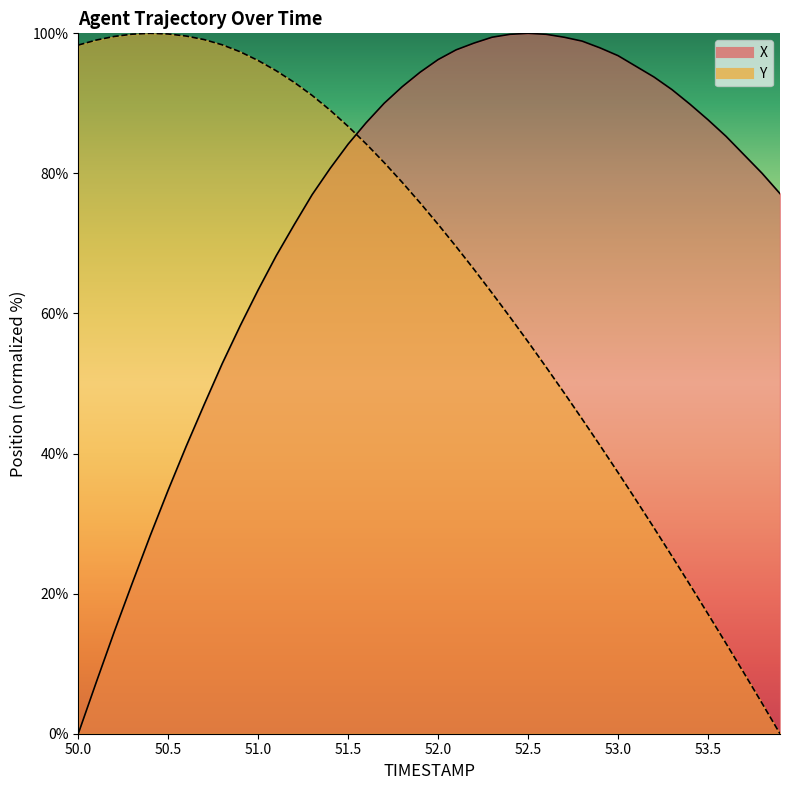

What is the greatest value displayed?

100.0